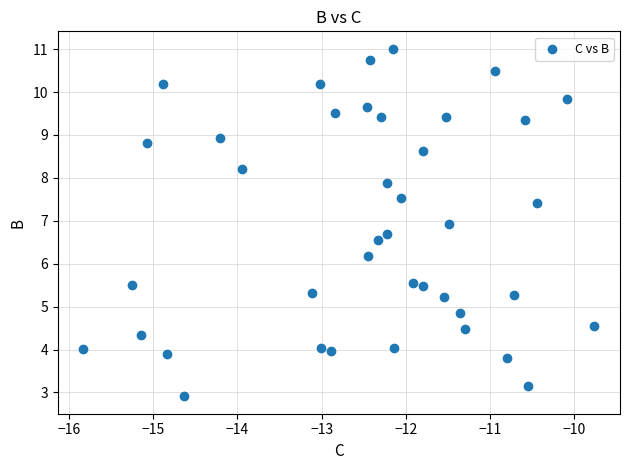

What Y value in the scatter plot is closest to 6?

6.2